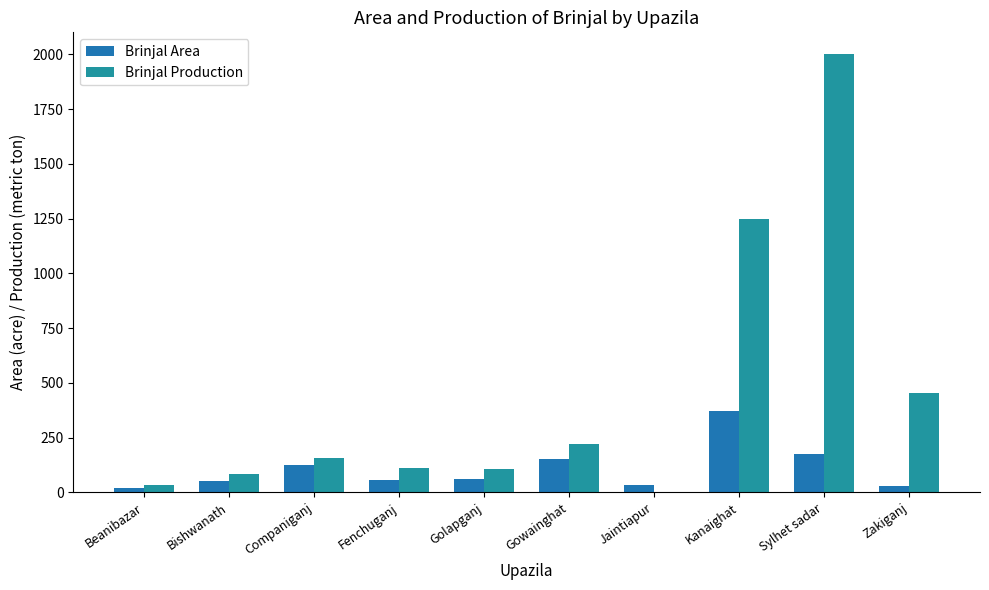

What is the label of the 5th bar from the left?

Golapganj